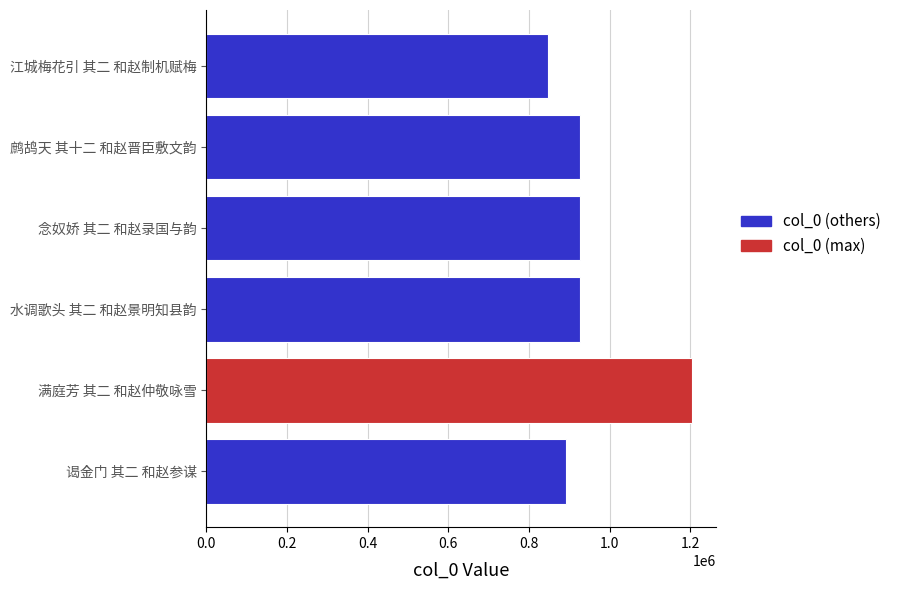

Is it true that the value at 念奴娇 其二 和赵录国与韵 is 1264629?

False